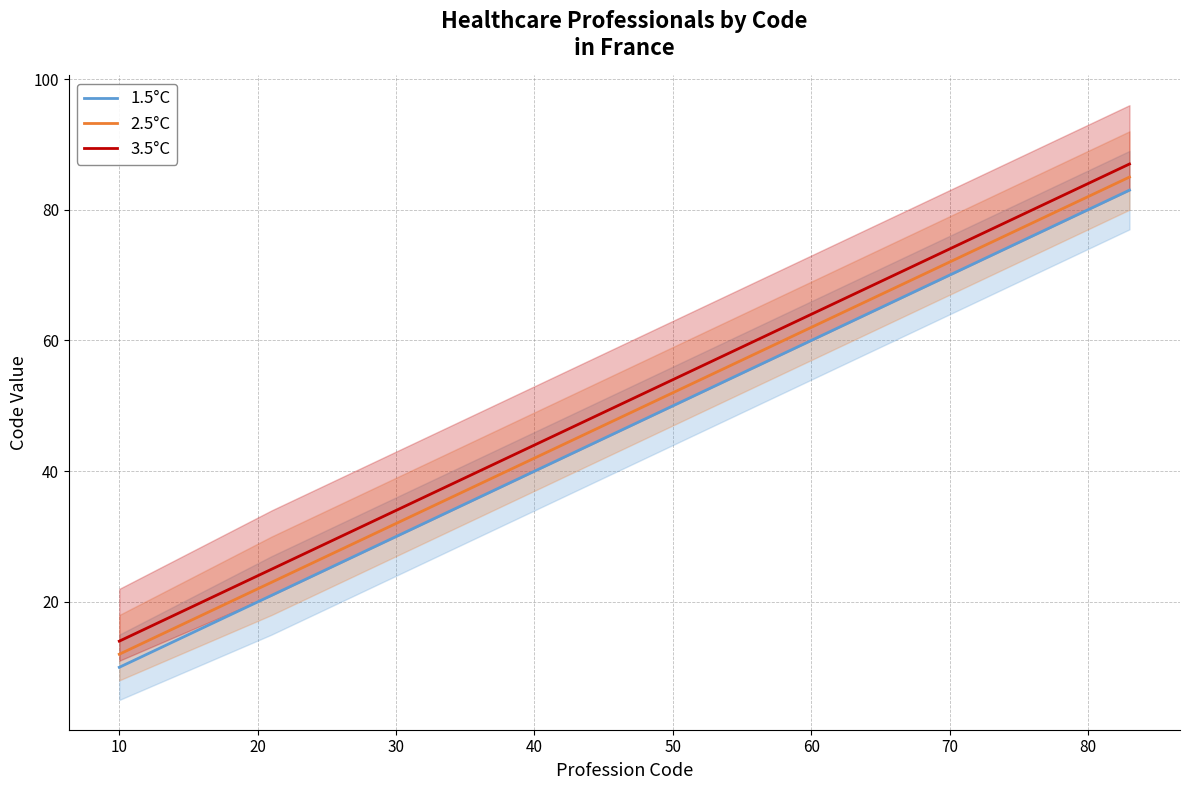

How many data points does each series have?

20